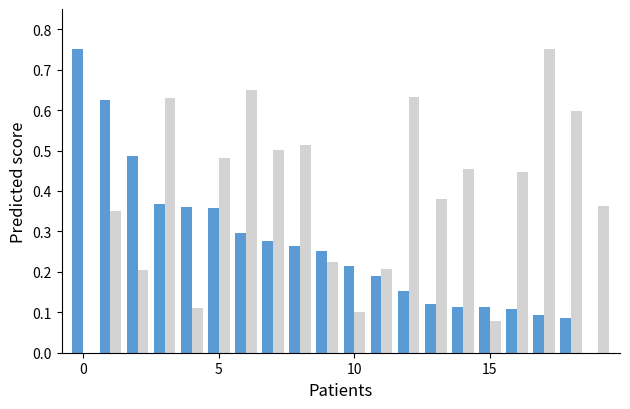

How many groups of bars are there?

20